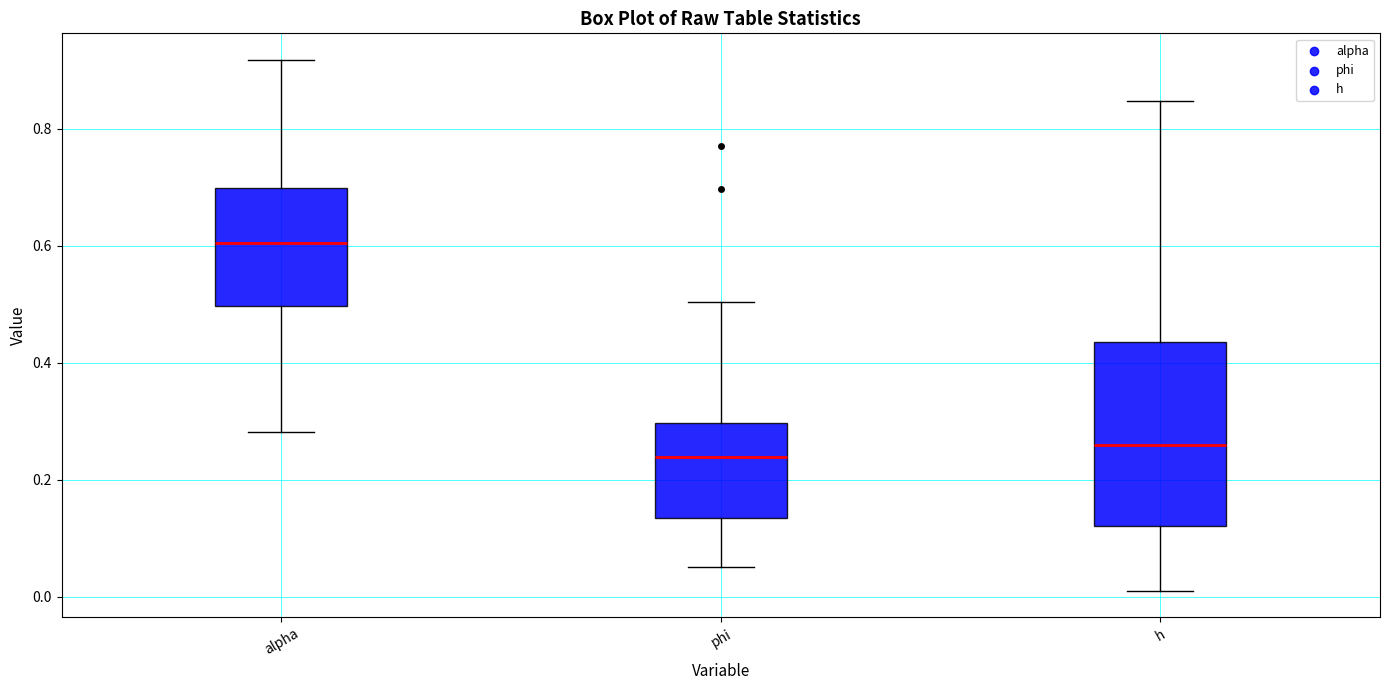

Which box's median line is the lowest?

phi